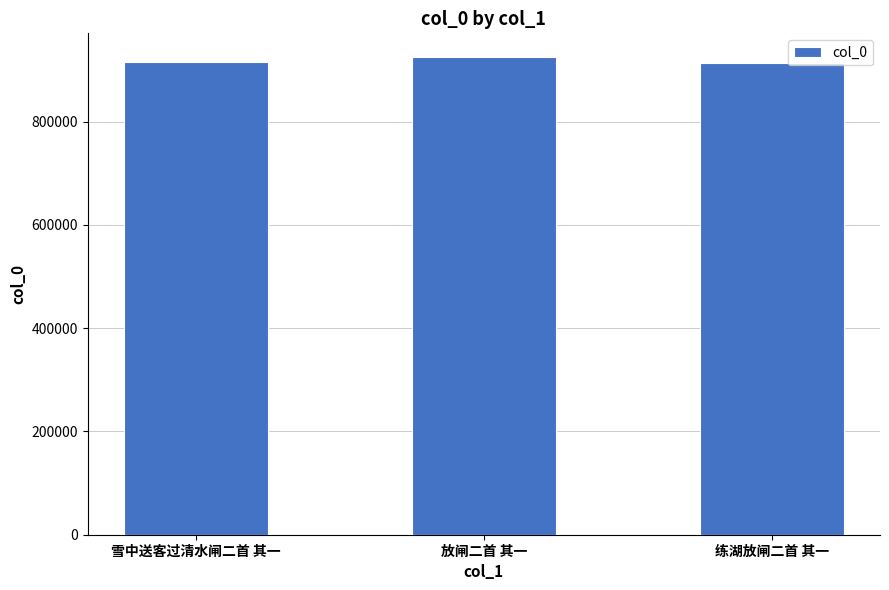

What is the minimum value shown in the chart?

912950